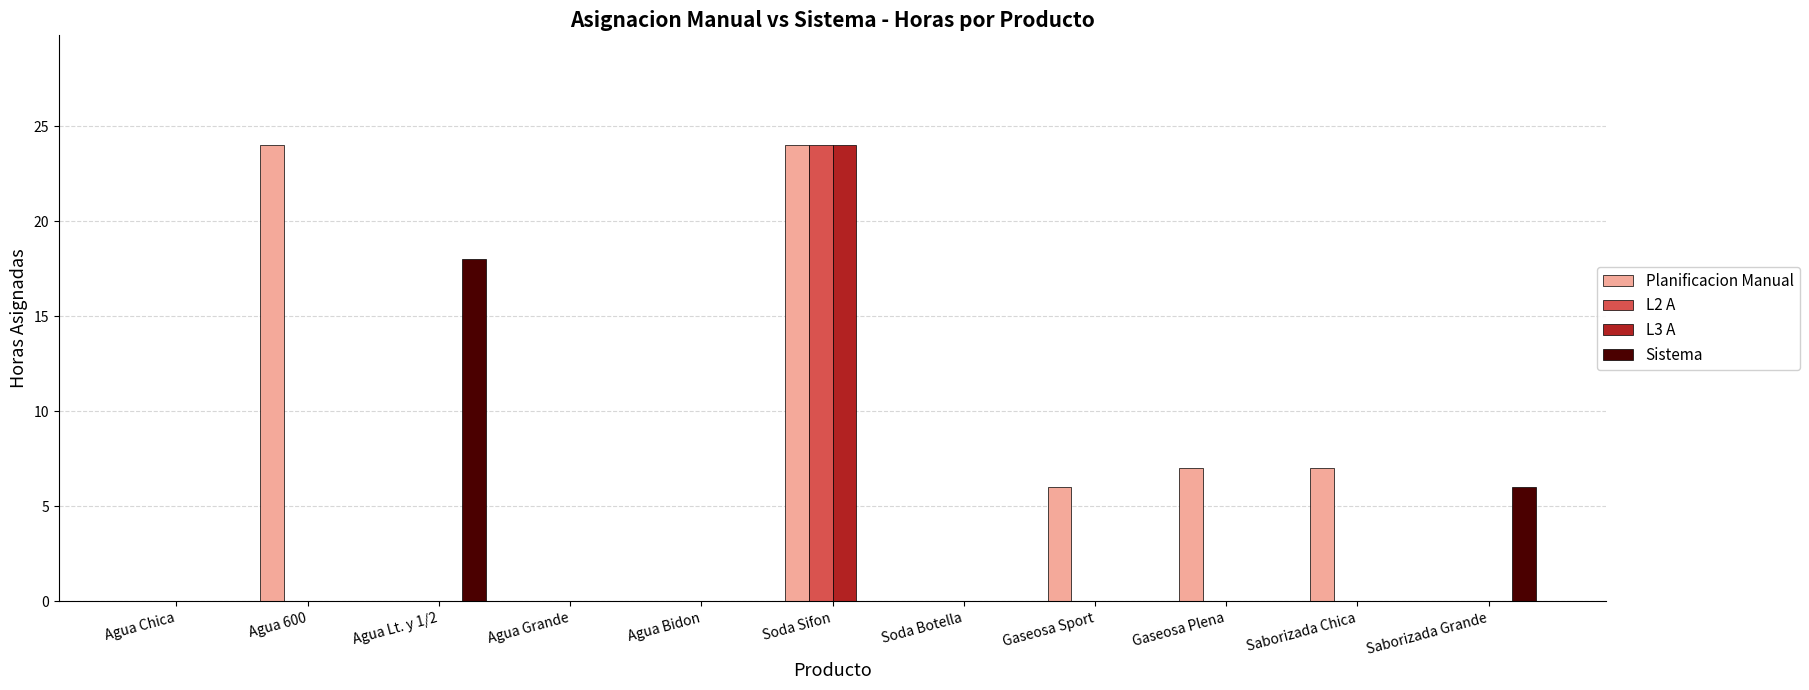

Are the bars horizontal?

No